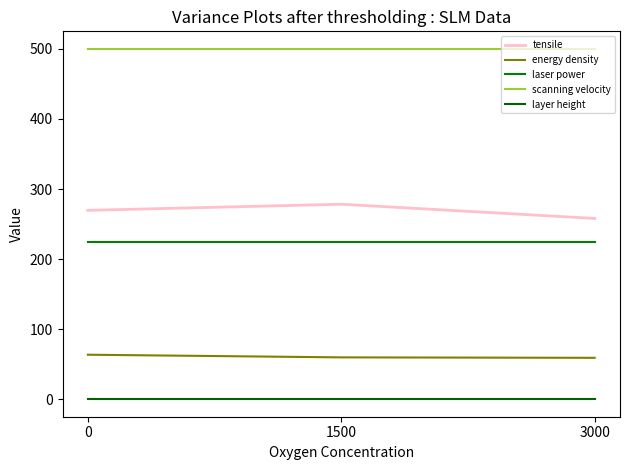

List the series in order of their peak value, lowest first.

layer height, energy density, laser power, tensile, scanning velocity